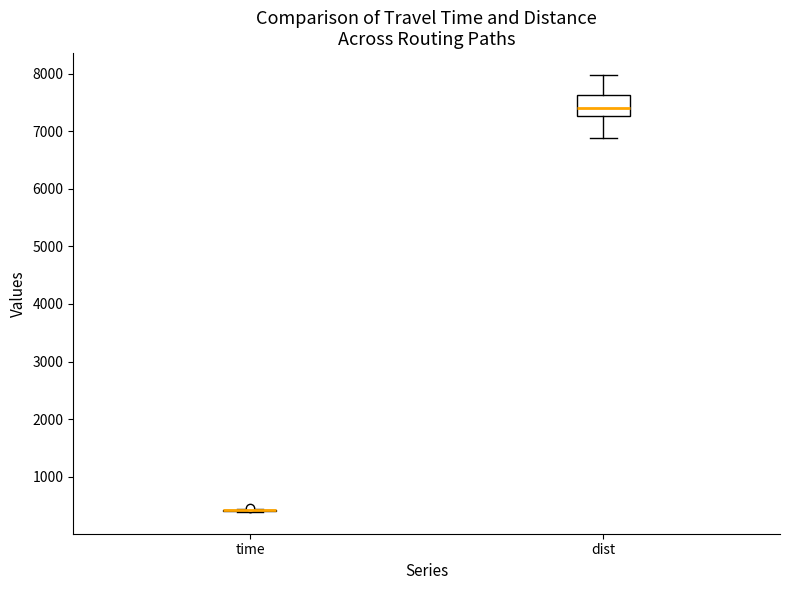

Which box is the tallest, from its lower edge to its upper edge?

dist